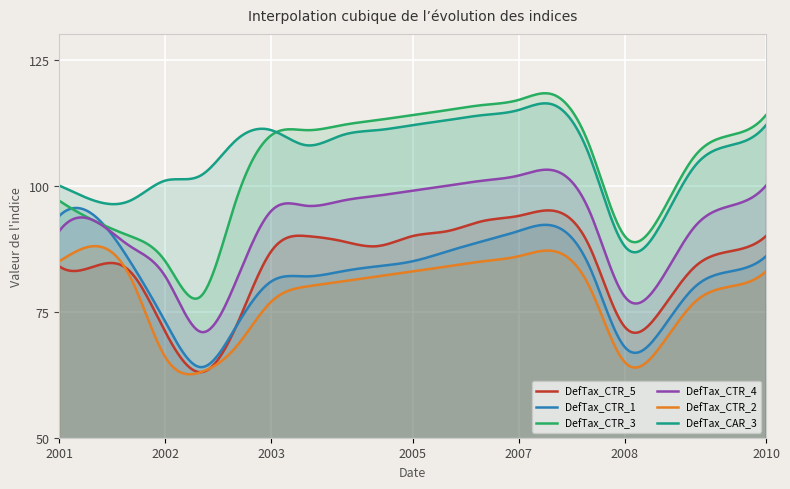

What is the label of the 10th point from the left?

2005/06